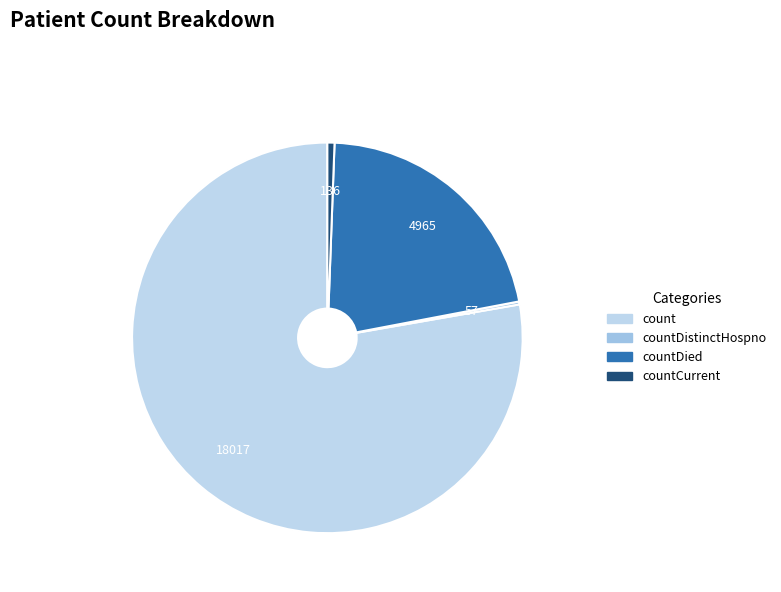

What is the change in value from count to countCurrent?

-17881